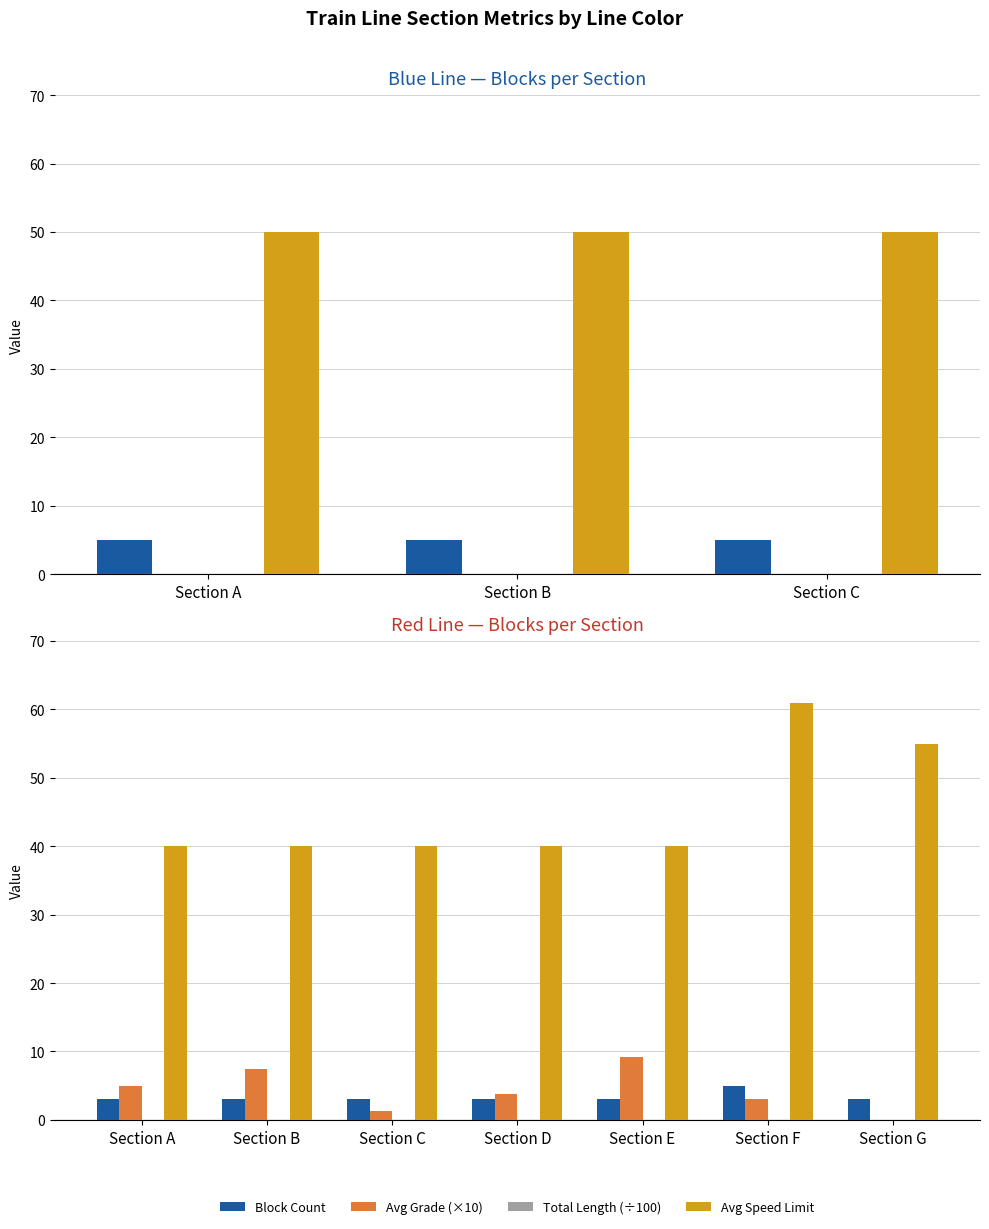

Is the value of Avg Grade (×10) at Section D greater than the value of Total Length (÷100) at Section E?

Yes